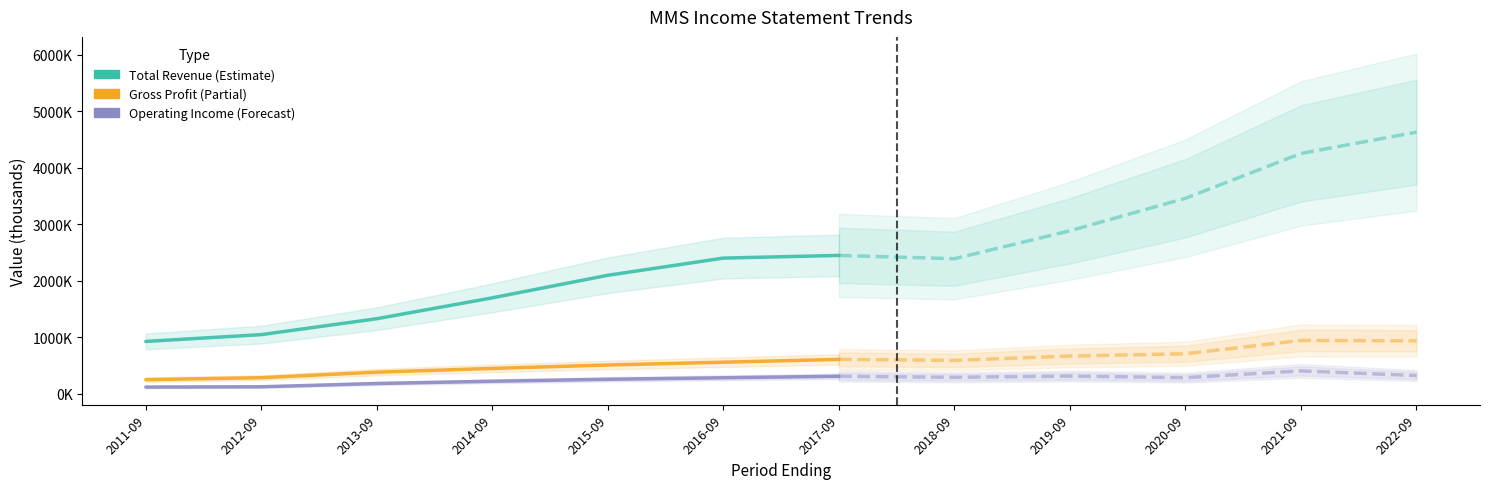

True or false: Operating Income or Loss has a value of 301051 at 2013-09.

False